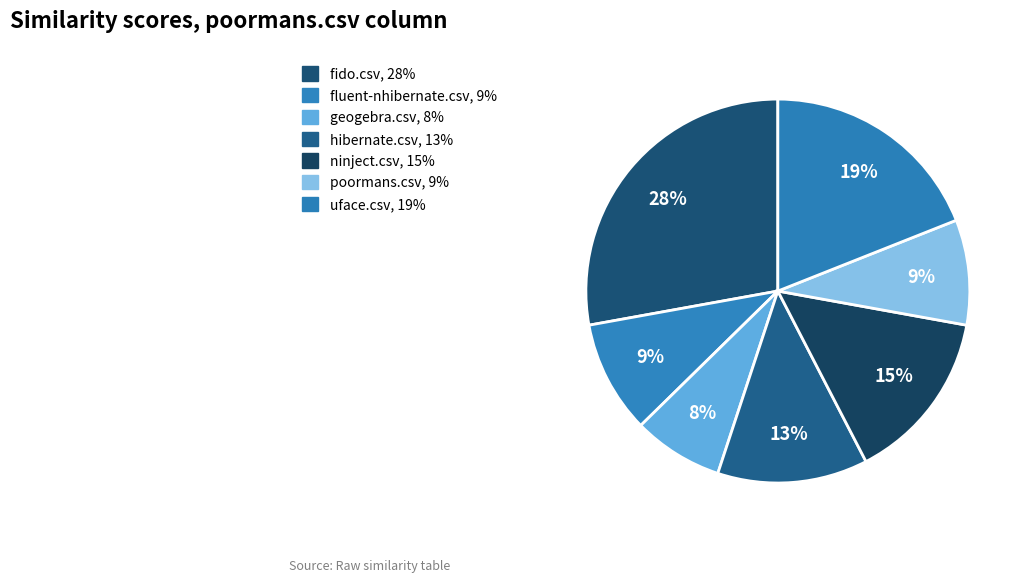

What is the change in value from geogebra.csv to ninject.csv?

+0.1